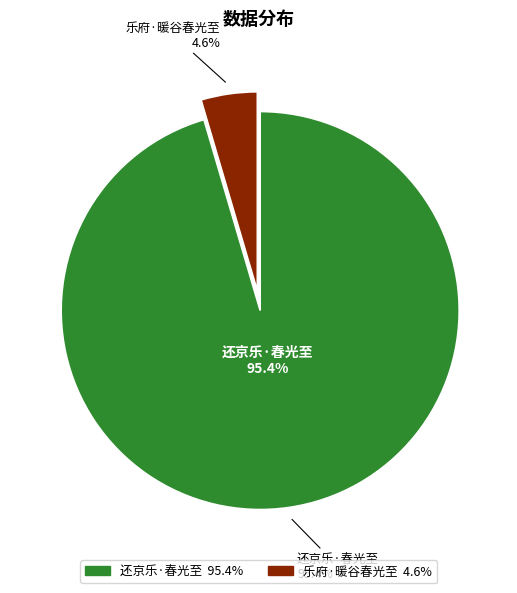

What is the smallest slice in the pie chart?

乐府·暖谷春光至